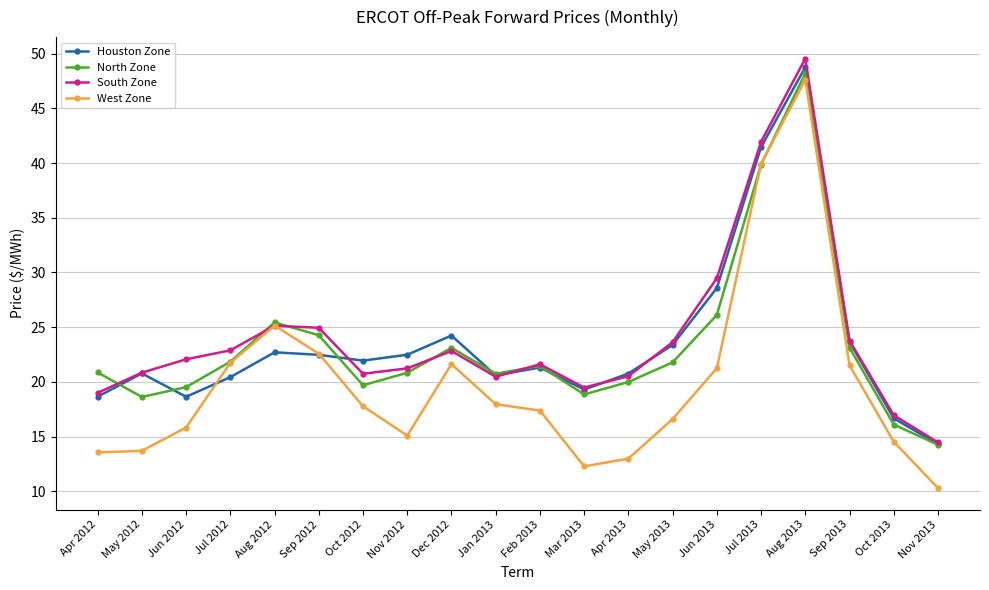

Is it true that Houston Zone equals 35.1 at Nov 2012?

False